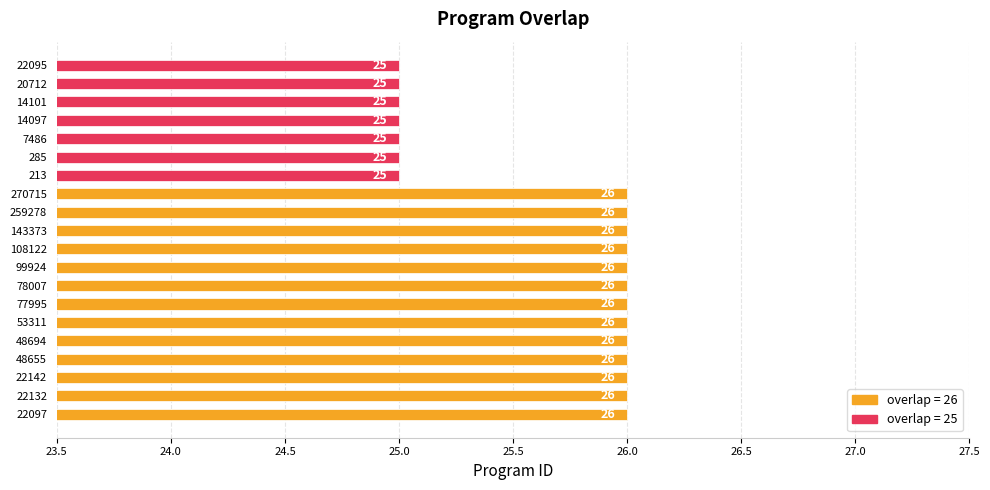

The value at 285 is 25. True or false?

True